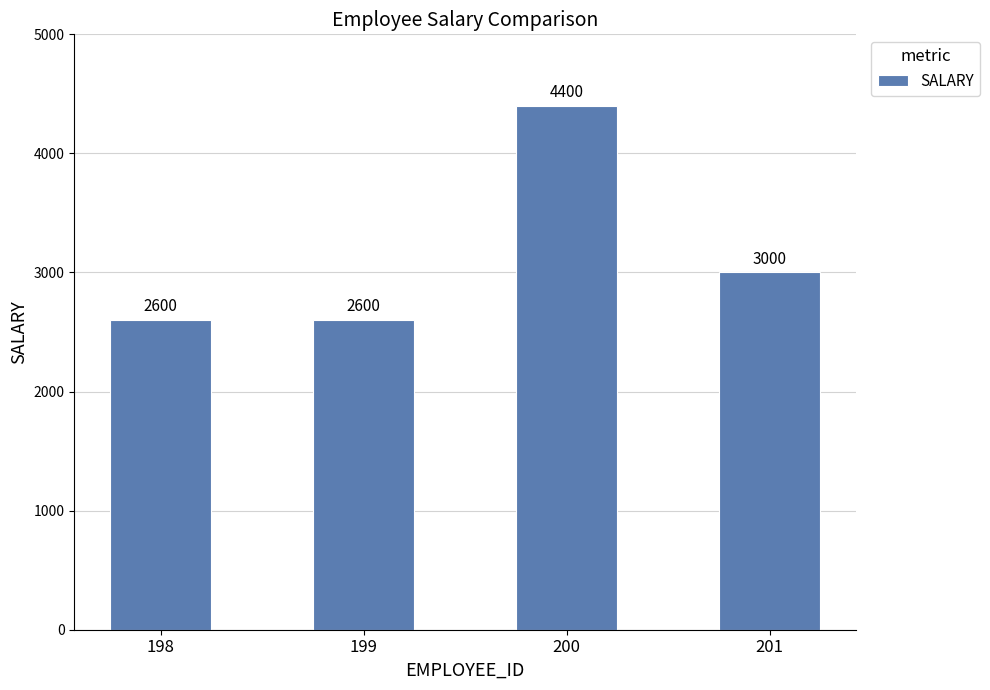

Reading right to left, what are all the values shown in this chart?

201=3000	200=4400	199=2600	198=2600